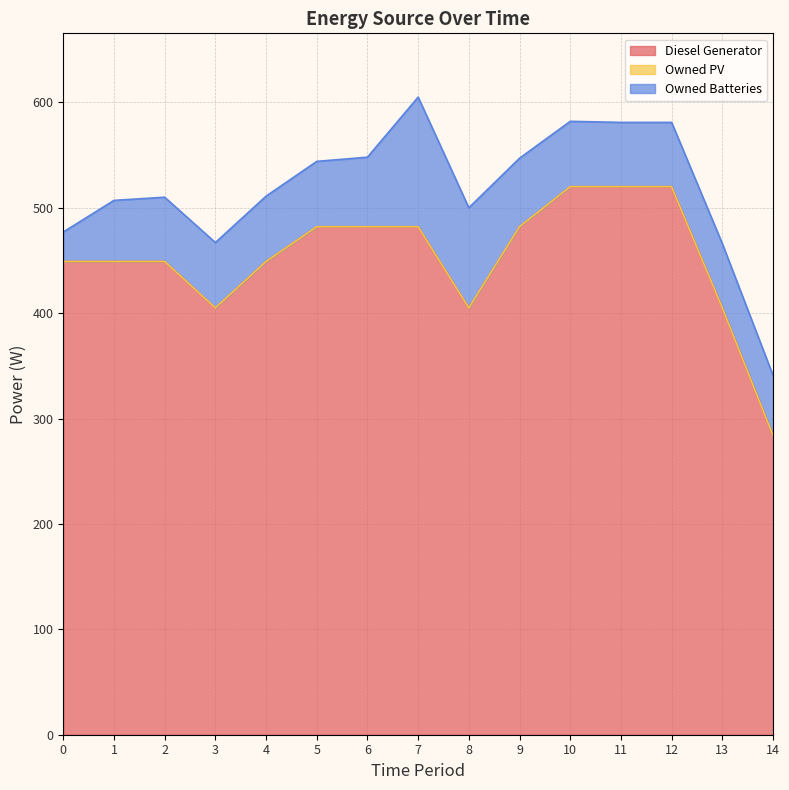

The value of Diesel Generator at 1 is 245. True or false?

False